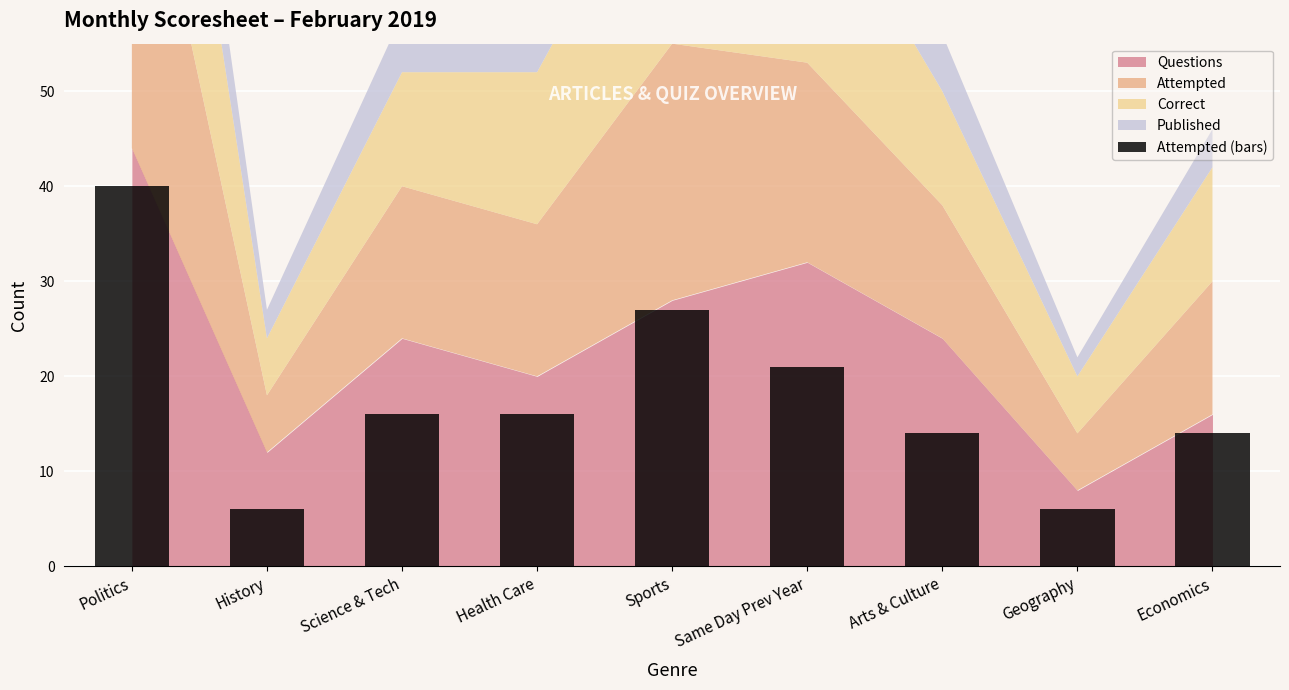

The value at History is 4. True or false?

False